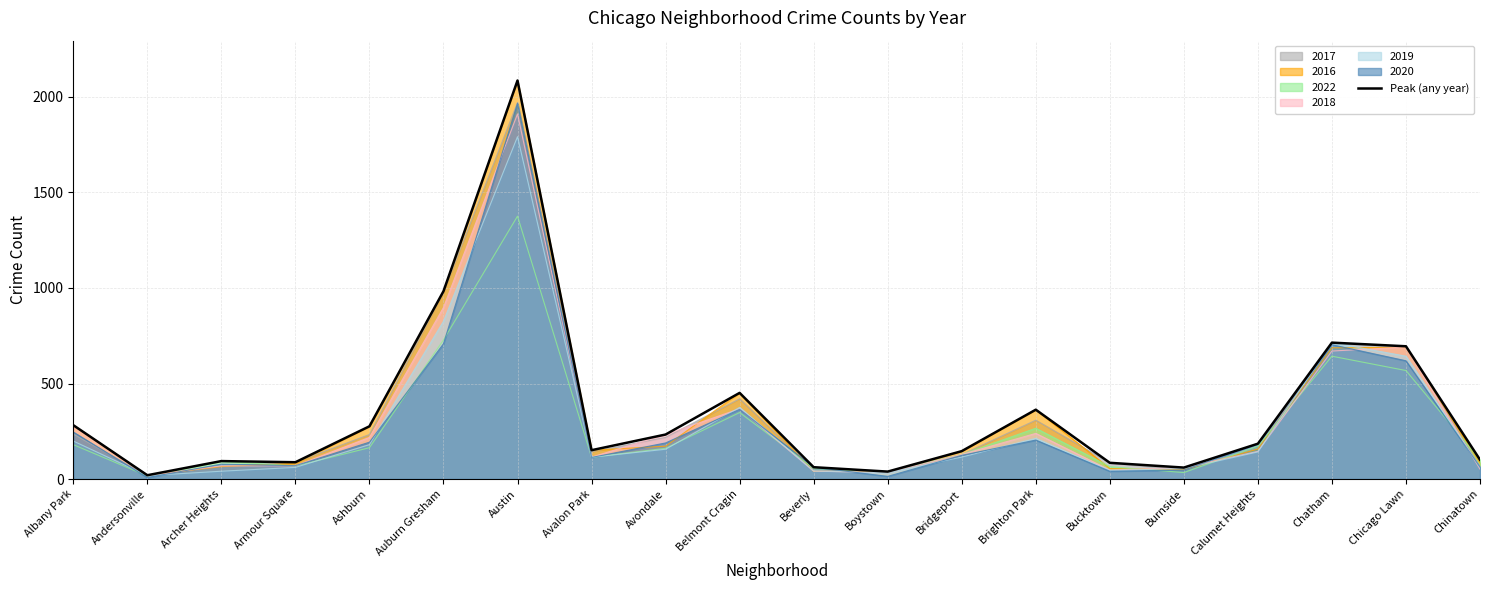

How many lines are shown in the chart?

7